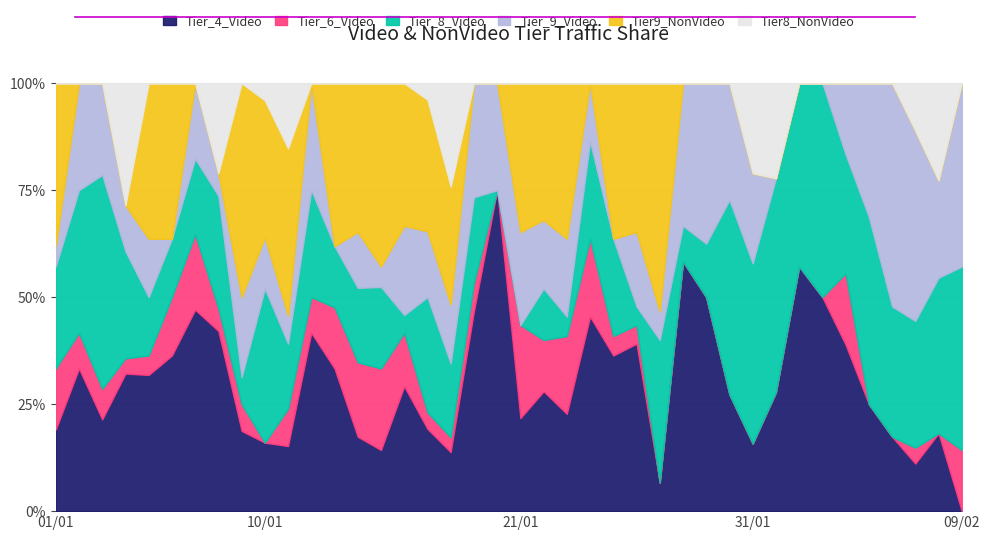

Does the chart have visible grid lines?

Yes